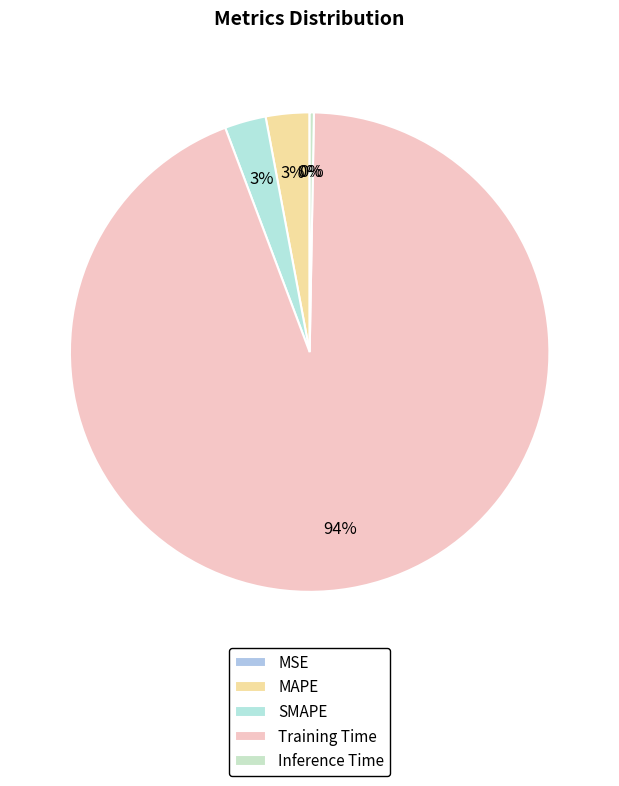

Is Training Time the majority of the pie?

Yes